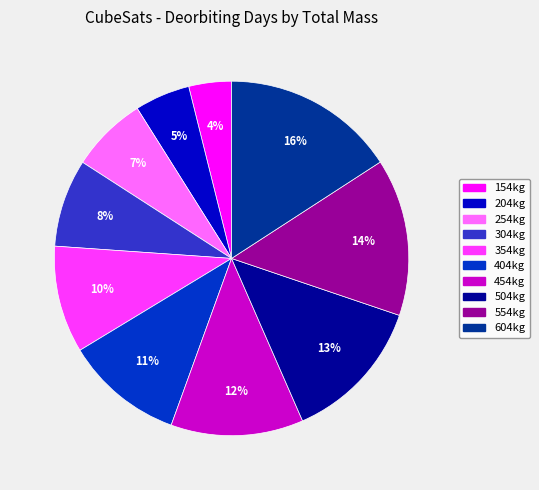

To the nearest percent, what is the difference between the largest and smallest slice percentages?

12%